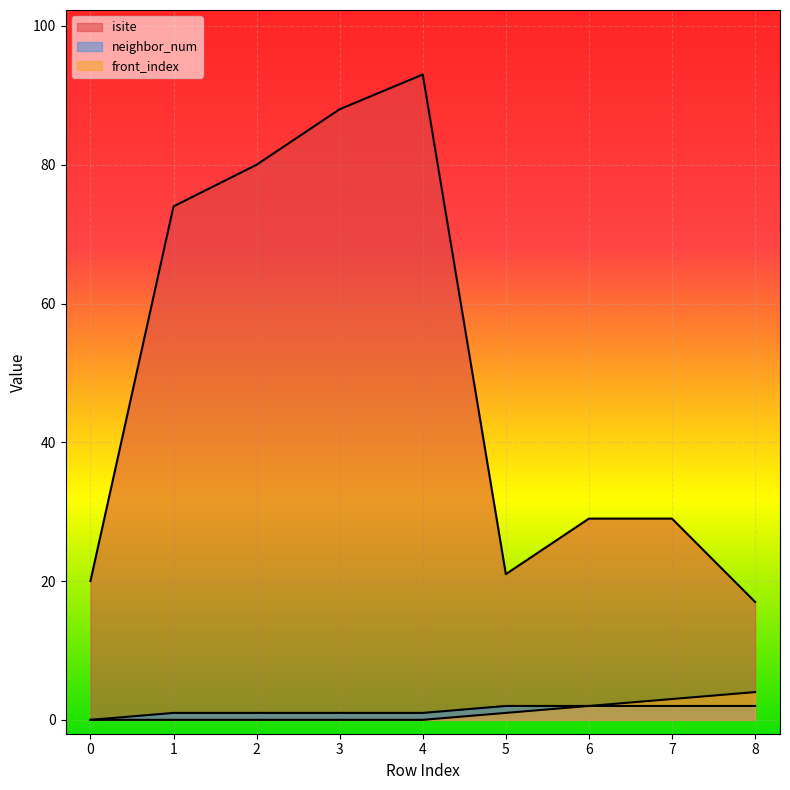

Reading left to right, extract all data points from this chart.

isite: 0=20	1=74	2=80	3=88	4=93	5=21	6=29	7=29	8=17
neighbor_num: 0=0	1=1	2=1	3=1	4=1	5=2	6=2	7=2	8=2
front_index: 0=0	1=0	2=0	3=0	4=0	5=1	6=2	7=3	8=4